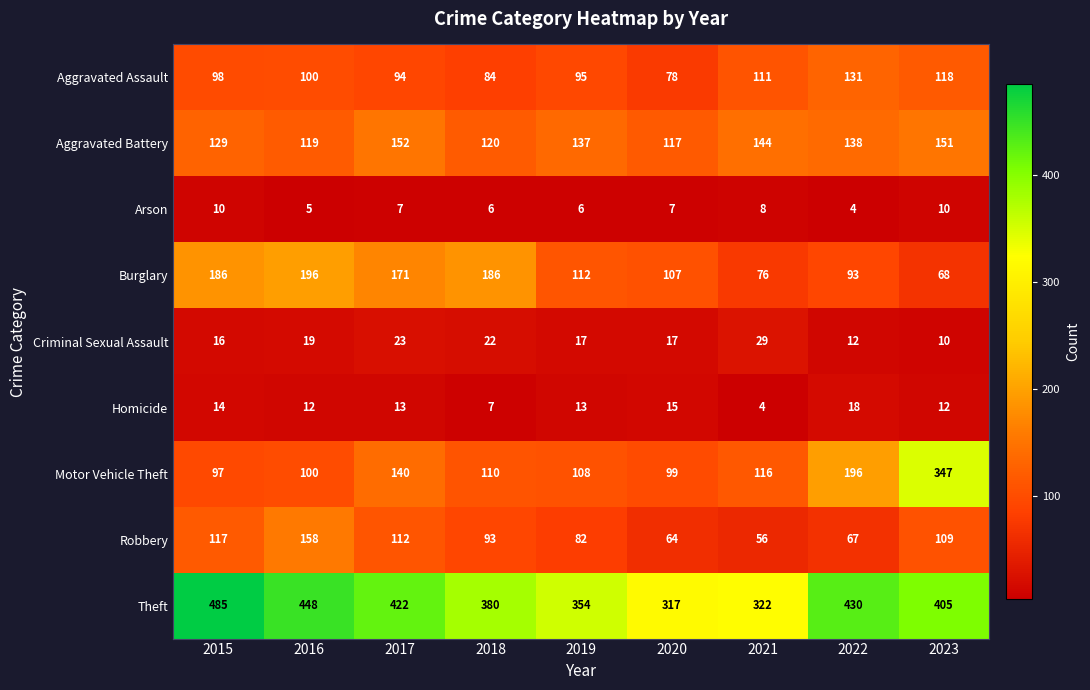

Which category has the highest value in the Aggravated Battery series?

2017